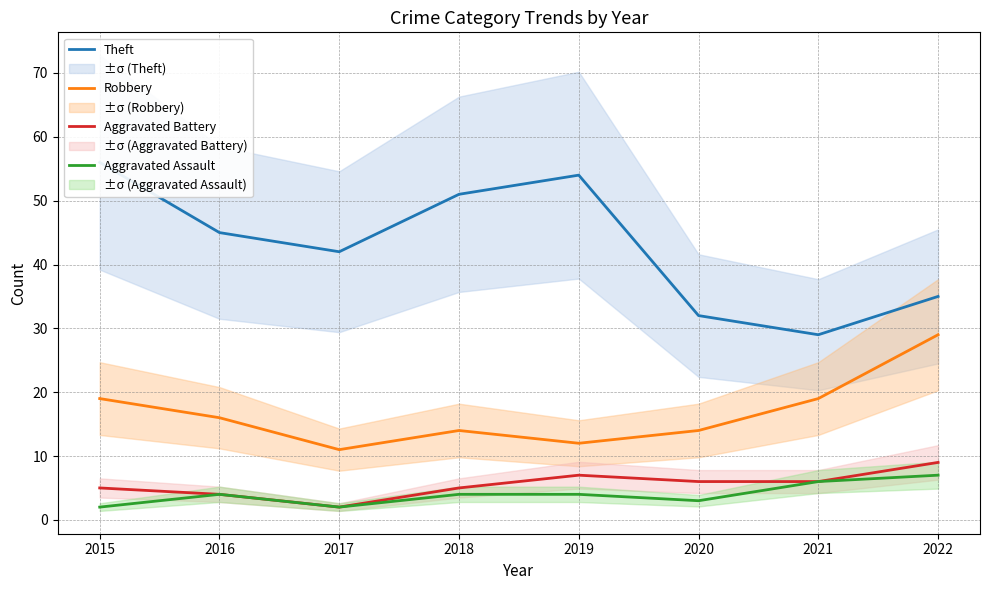

In Aggravated Battery, how many points are lower than both neighbors (excluding endpoints)?

1